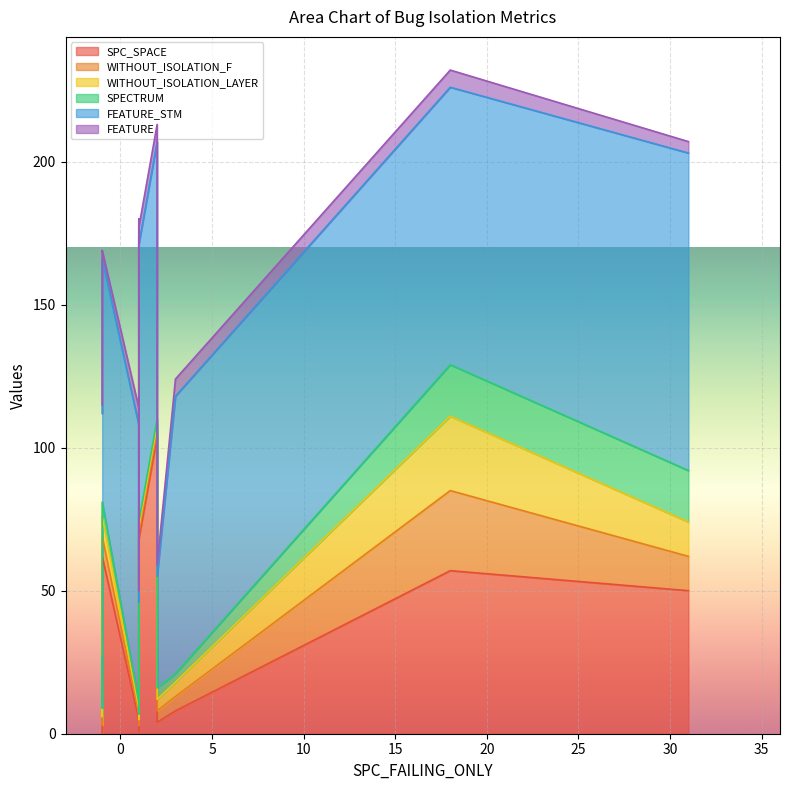

In SPECTRUM, how many points are higher than both neighbors (excluding endpoints)?

5